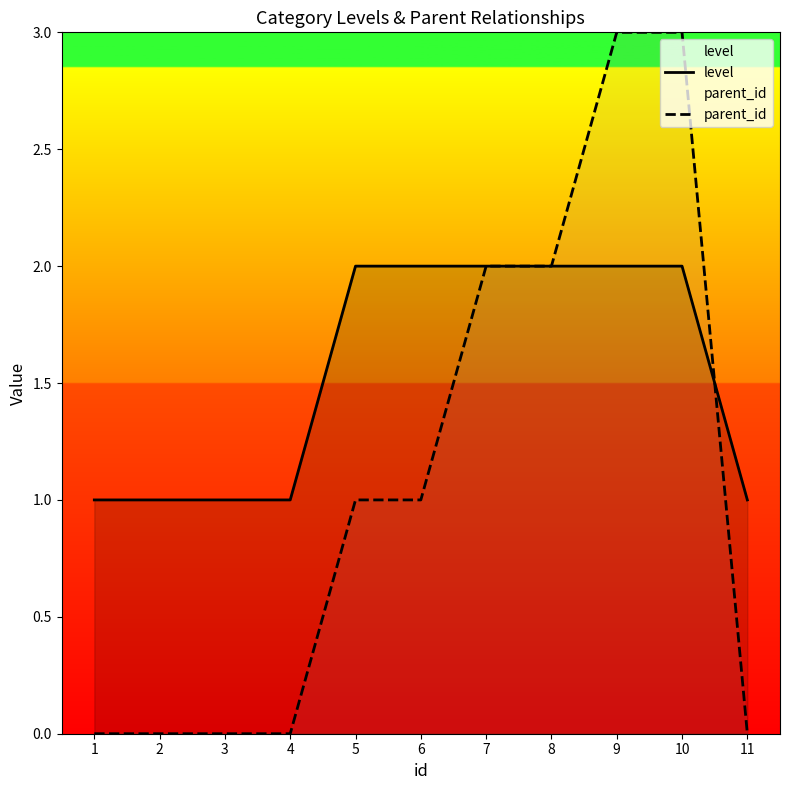

Rank the series by their maximum value, from lowest to highest.

level, parent_id